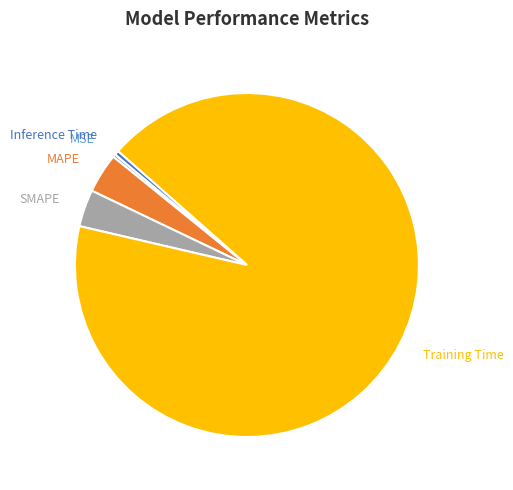

Count the number of slices in the pie.

5